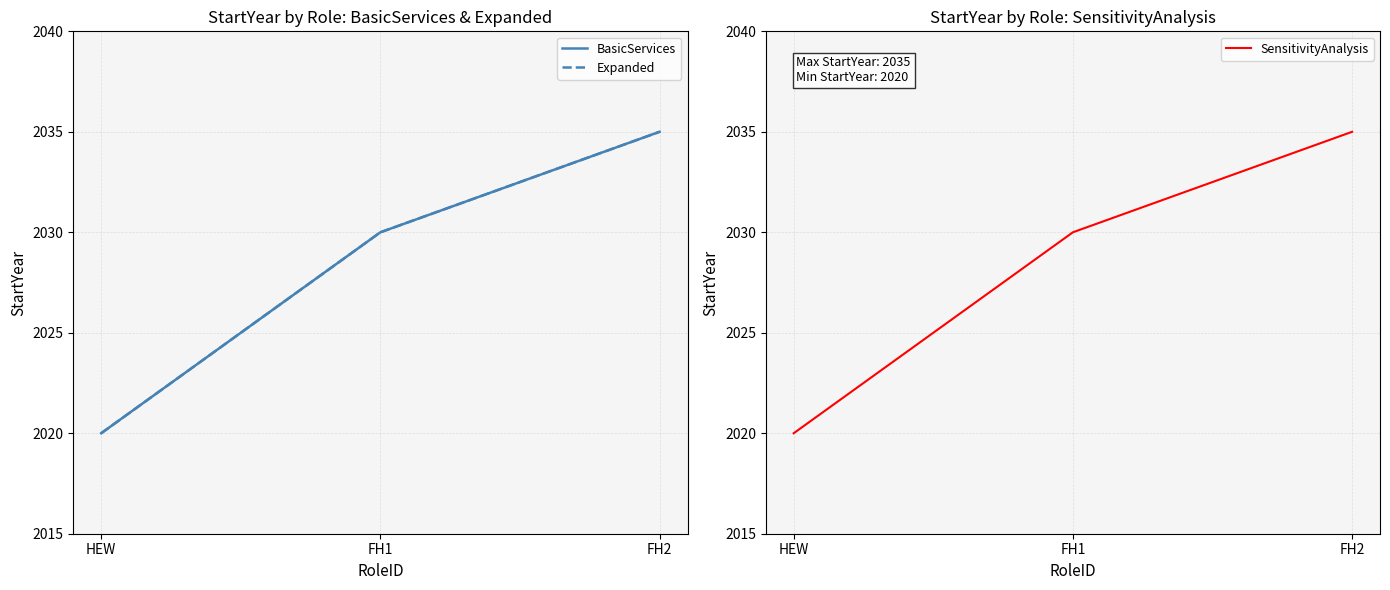

What position from the right is FH1?

2